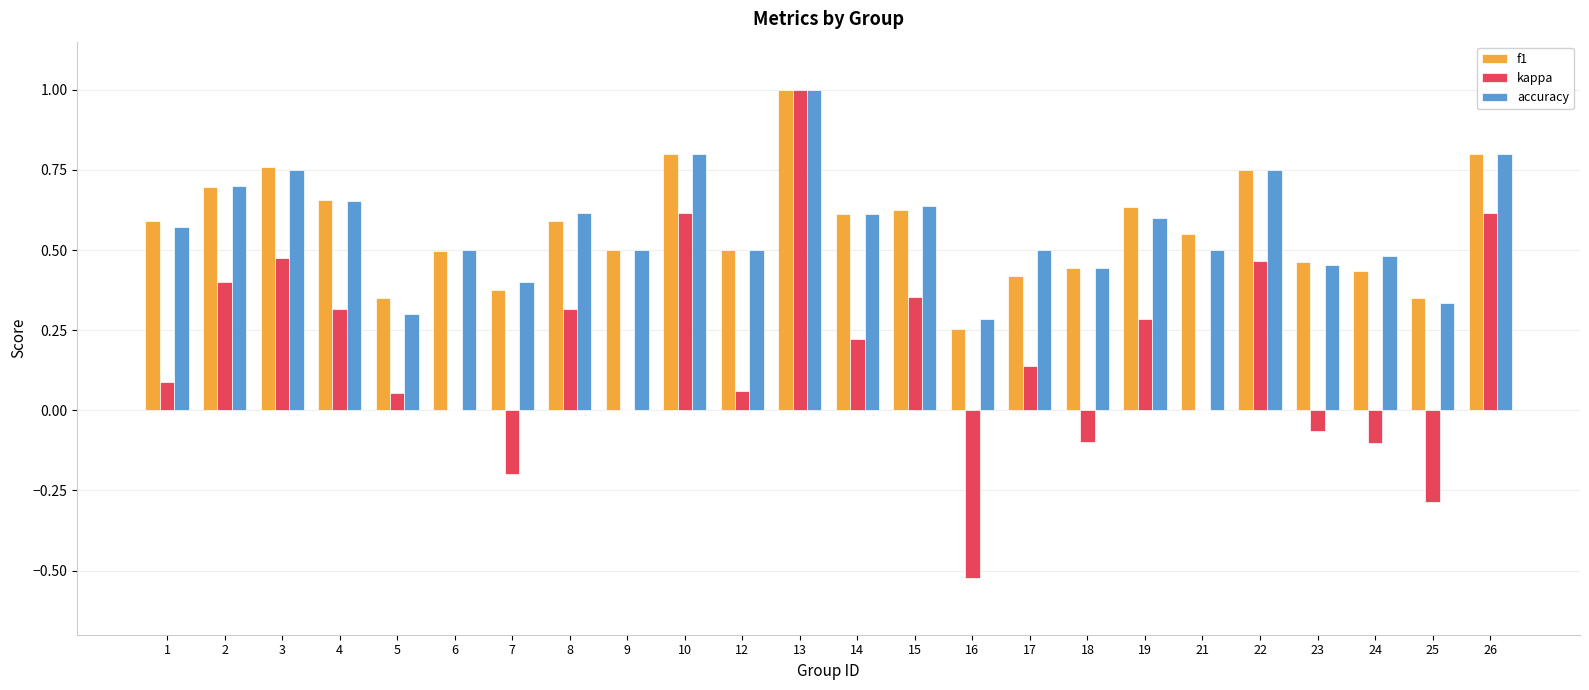

What is the maximum value for kappa?

1.0